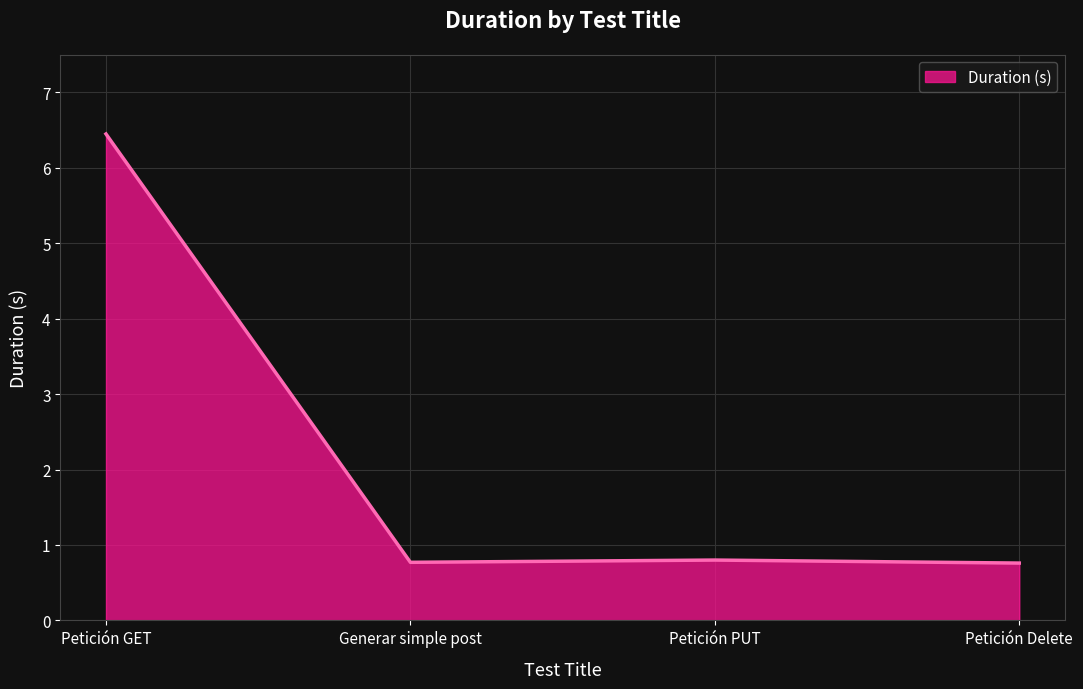

Which has a higher value, Petición PUT or Petición GET?

Petición GET